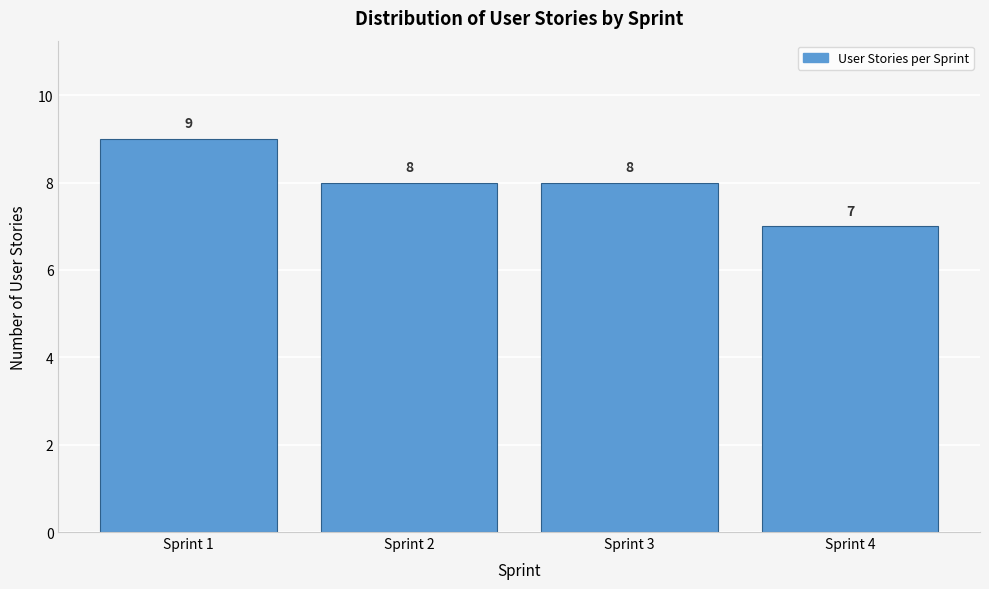

Reading right to left, transcribe all the data shown in this chart.

7	8	8	9